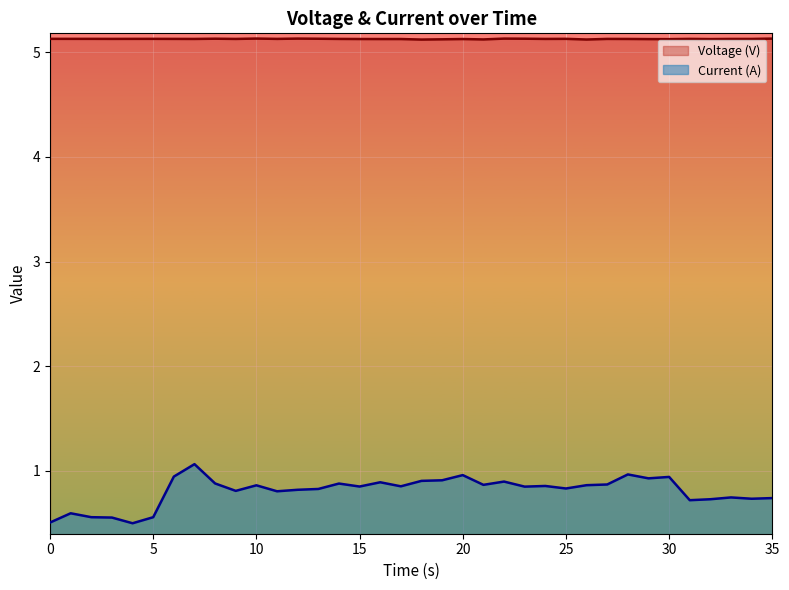

Which series has the largest total across all categories?

Voltage (V)